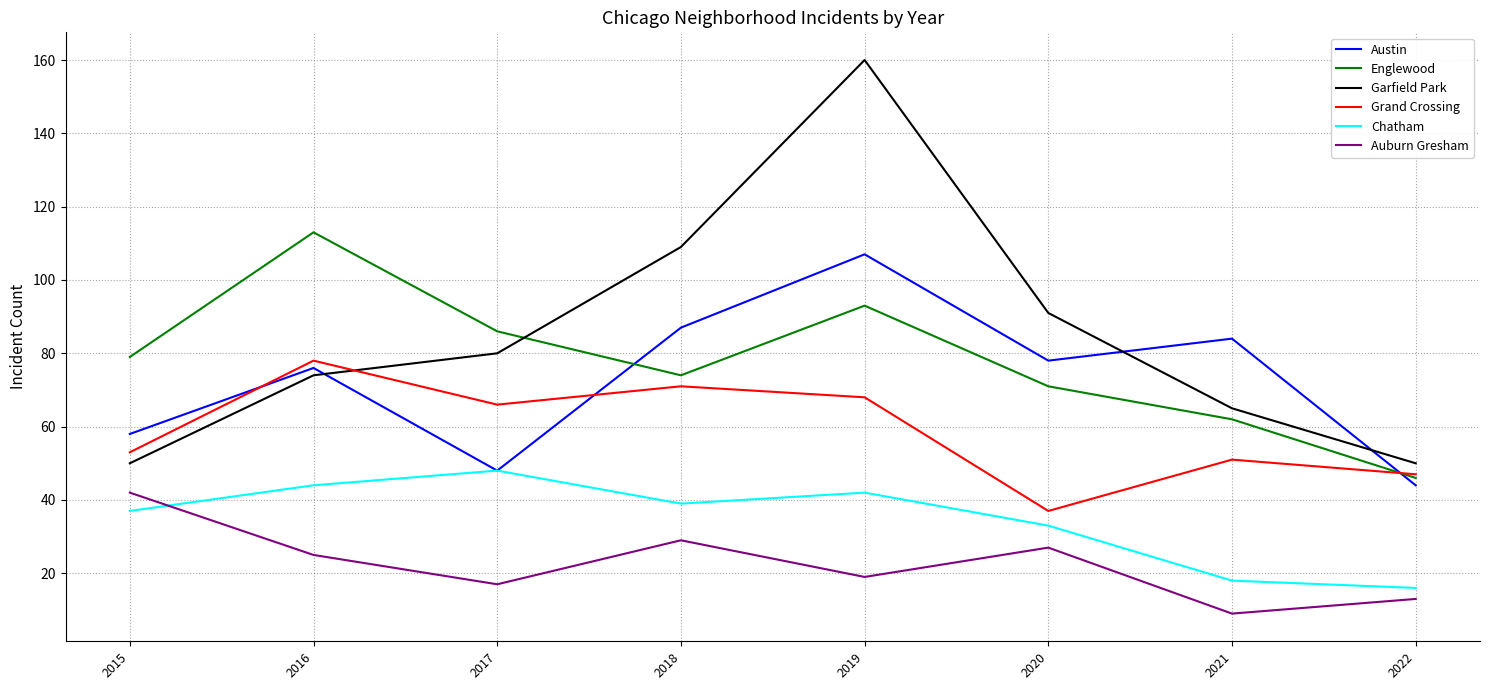

At which category is the sum across all series the highest?

2019